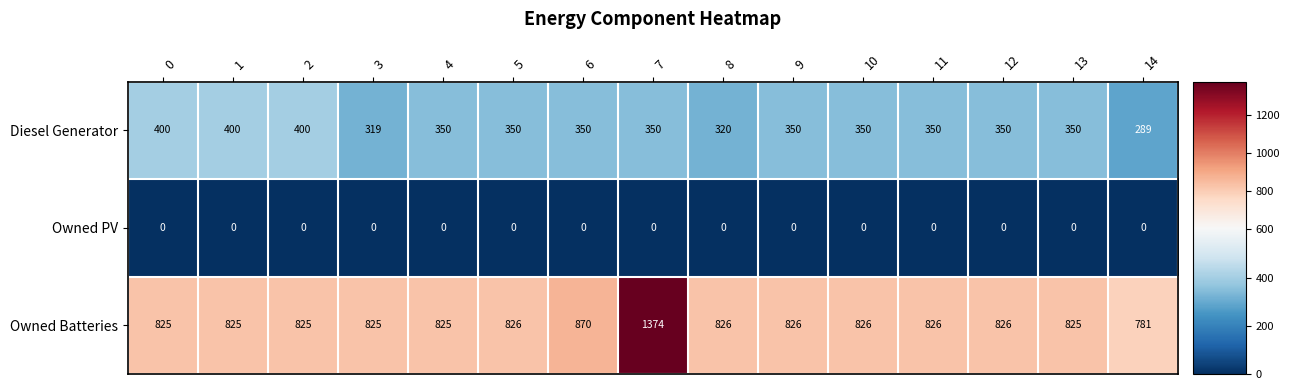

At 4, list the series in order from smallest to largest.

Owned PV, Diesel Generator, Owned Batteries